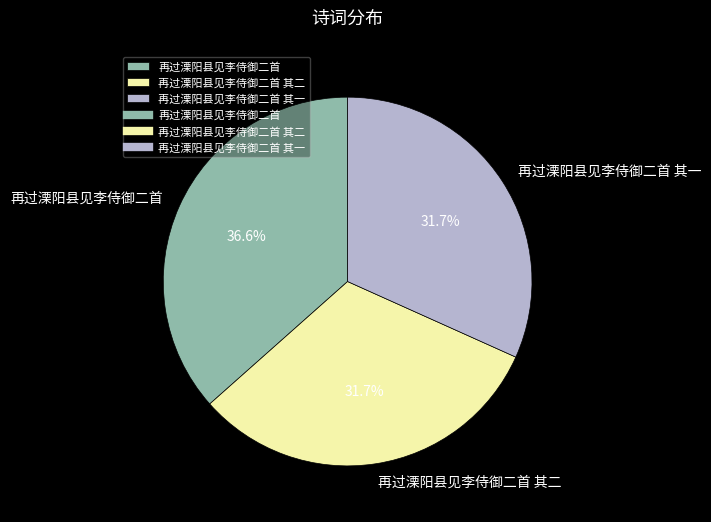

What is the largest slice in the pie chart?

再过溧阳县见李侍御二首